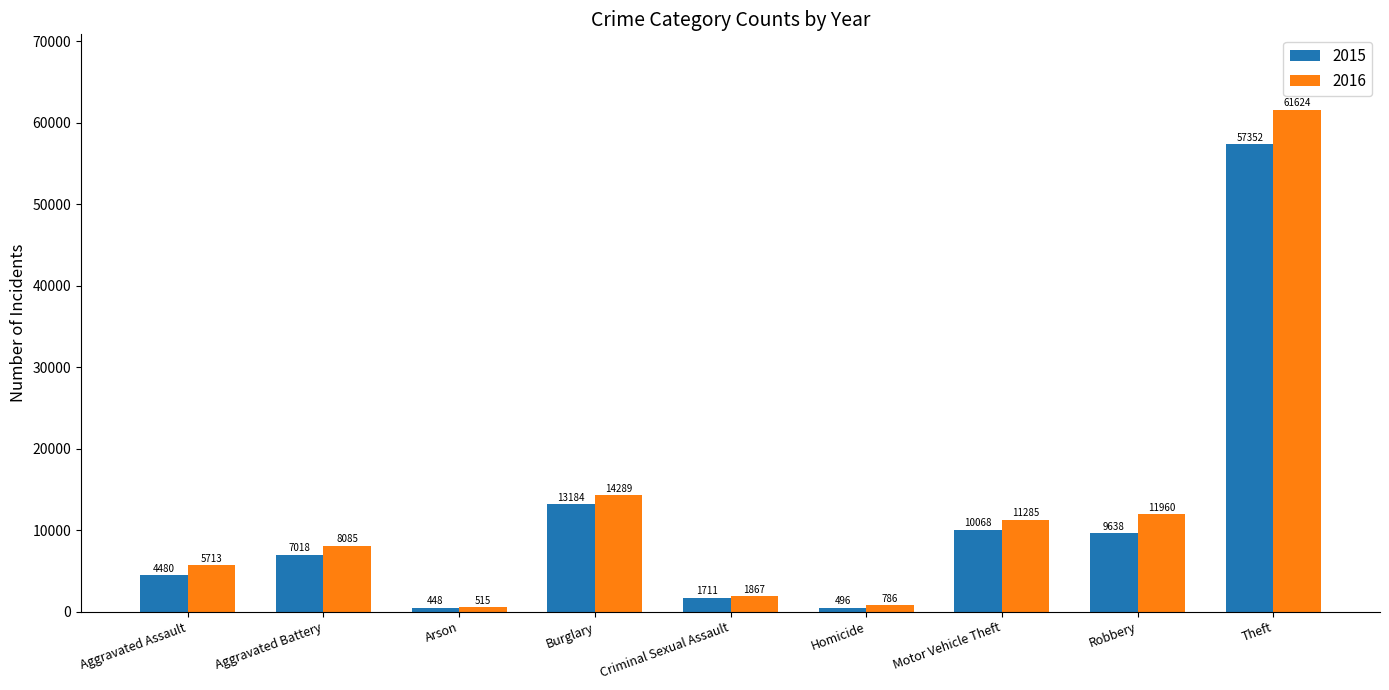

What are all the series names shown in the legend?

2015, 2016